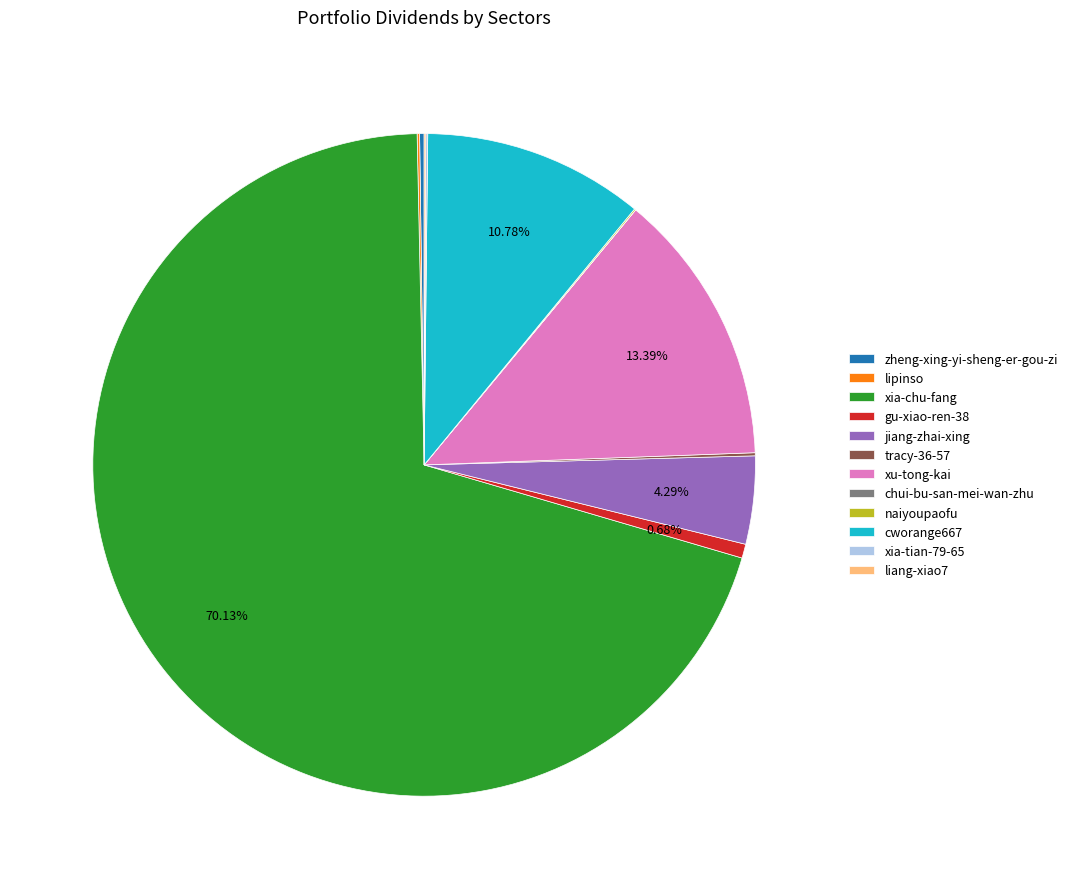

What is the majority slice?

xia-chu-fang